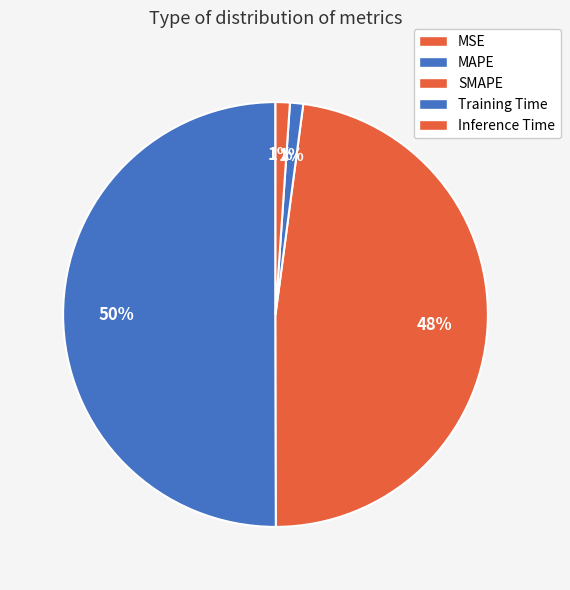

What is the total percentage of Inference Time and SMAPE?

49.0%